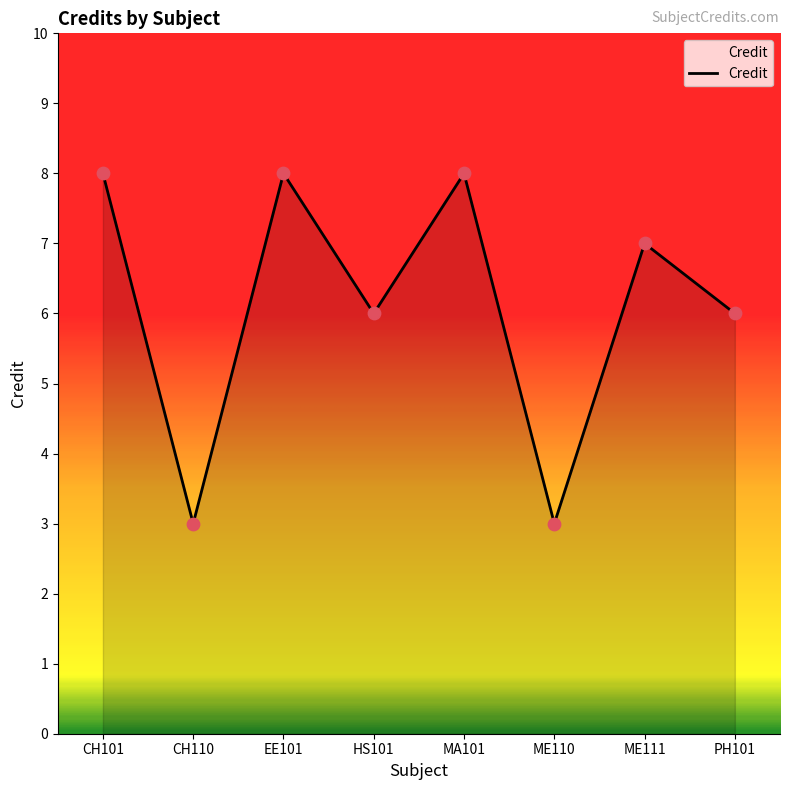

What is the change in value from HS101 to ME110?

-3